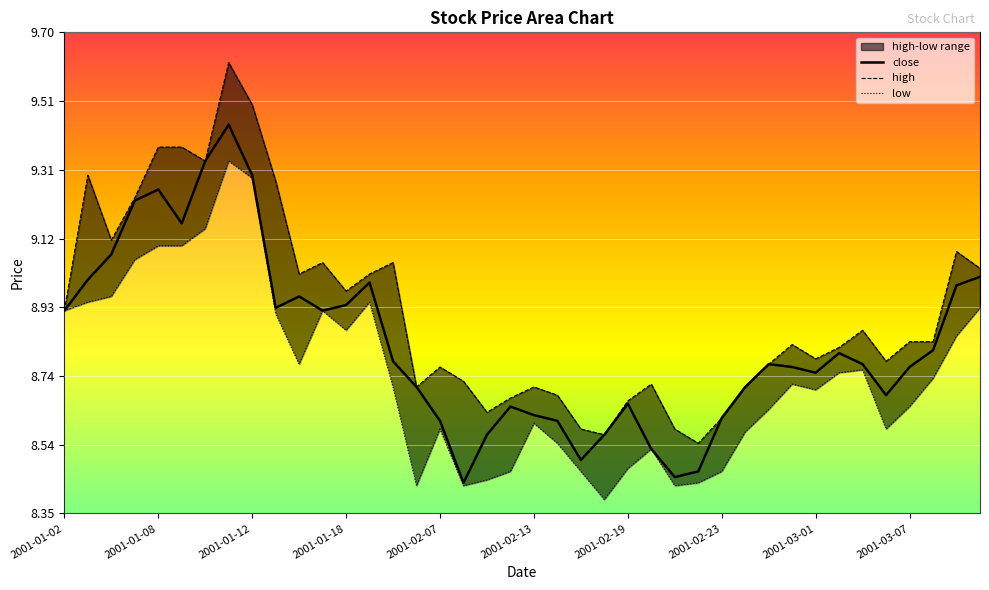

The value of close at 2001-02-07 is 4.4. True or false?

False